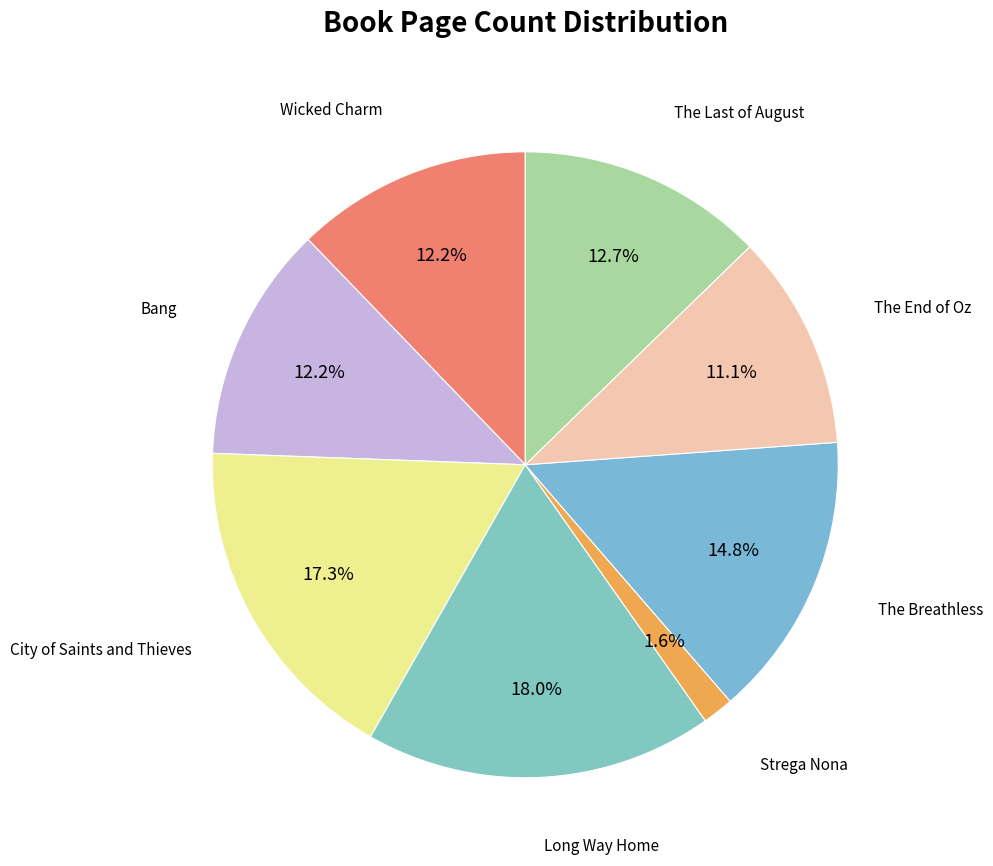

How many segments does this pie chart have?

8